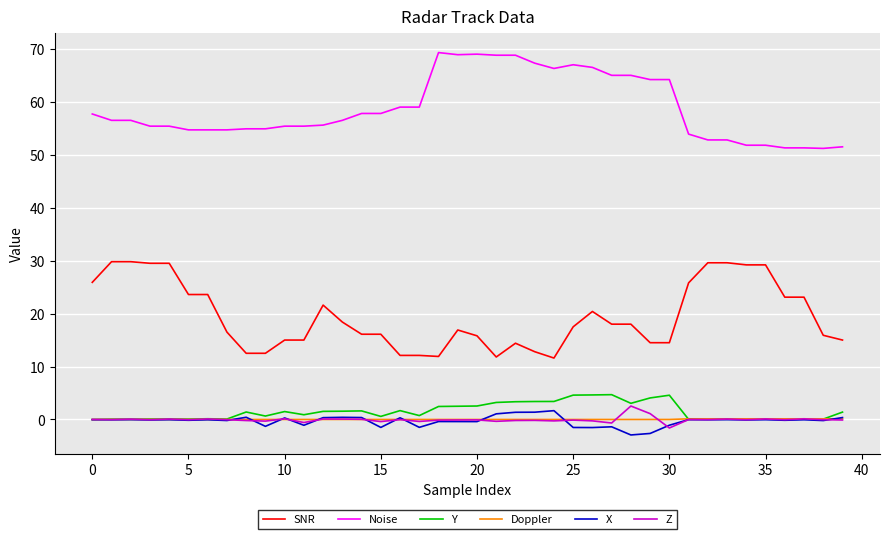

What is the smallest value displayed?

-2.9